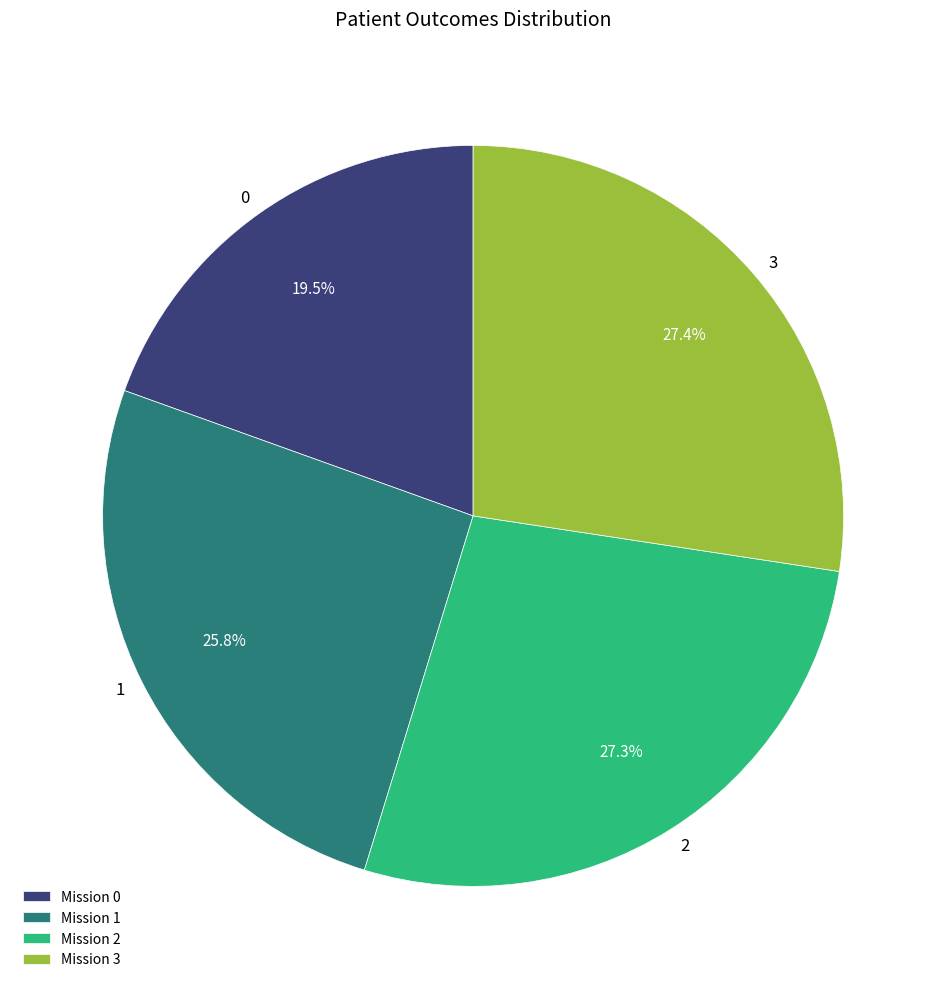

To the nearest percent, what is the difference between the largest and smallest slice percentages?

8%